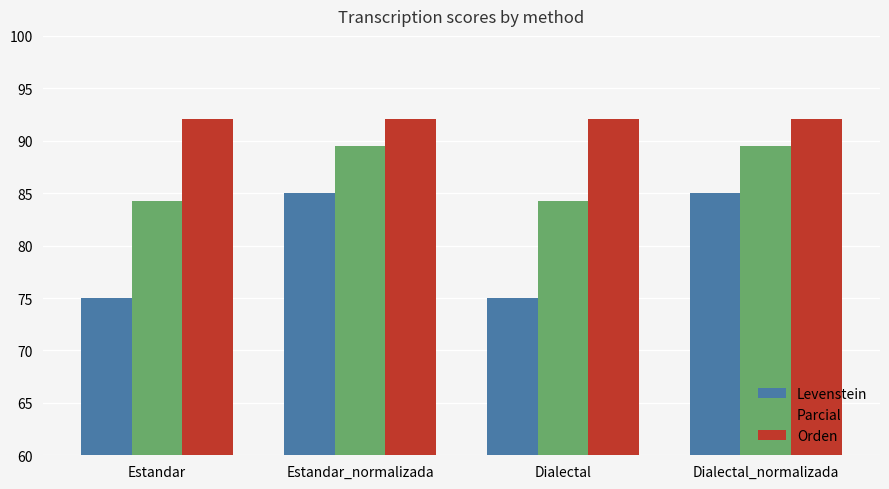

How many bars are there in total?

12